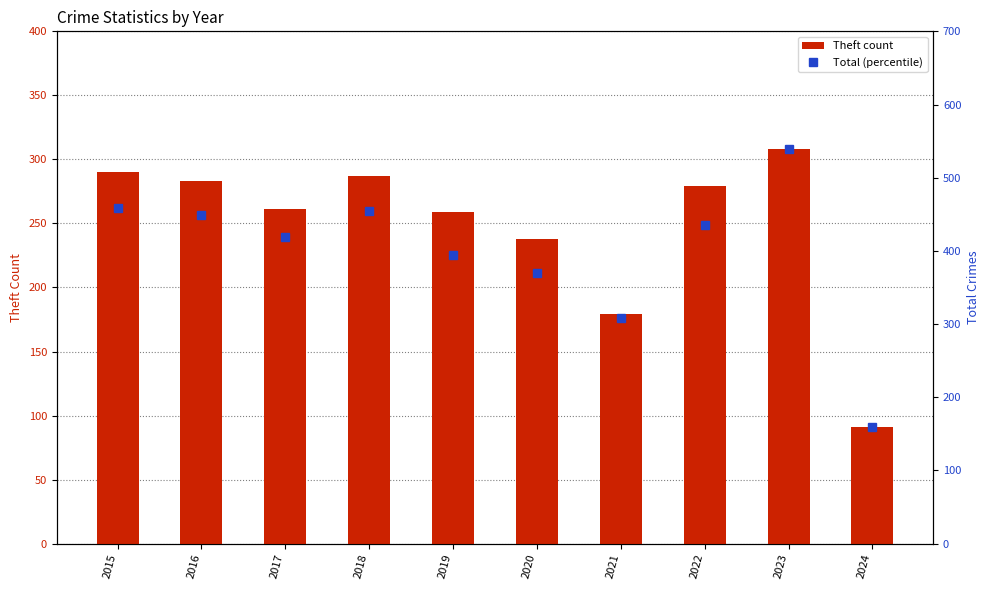

Rank the series by their average value, from highest to lowest.

Total (right axis), Theft (count)